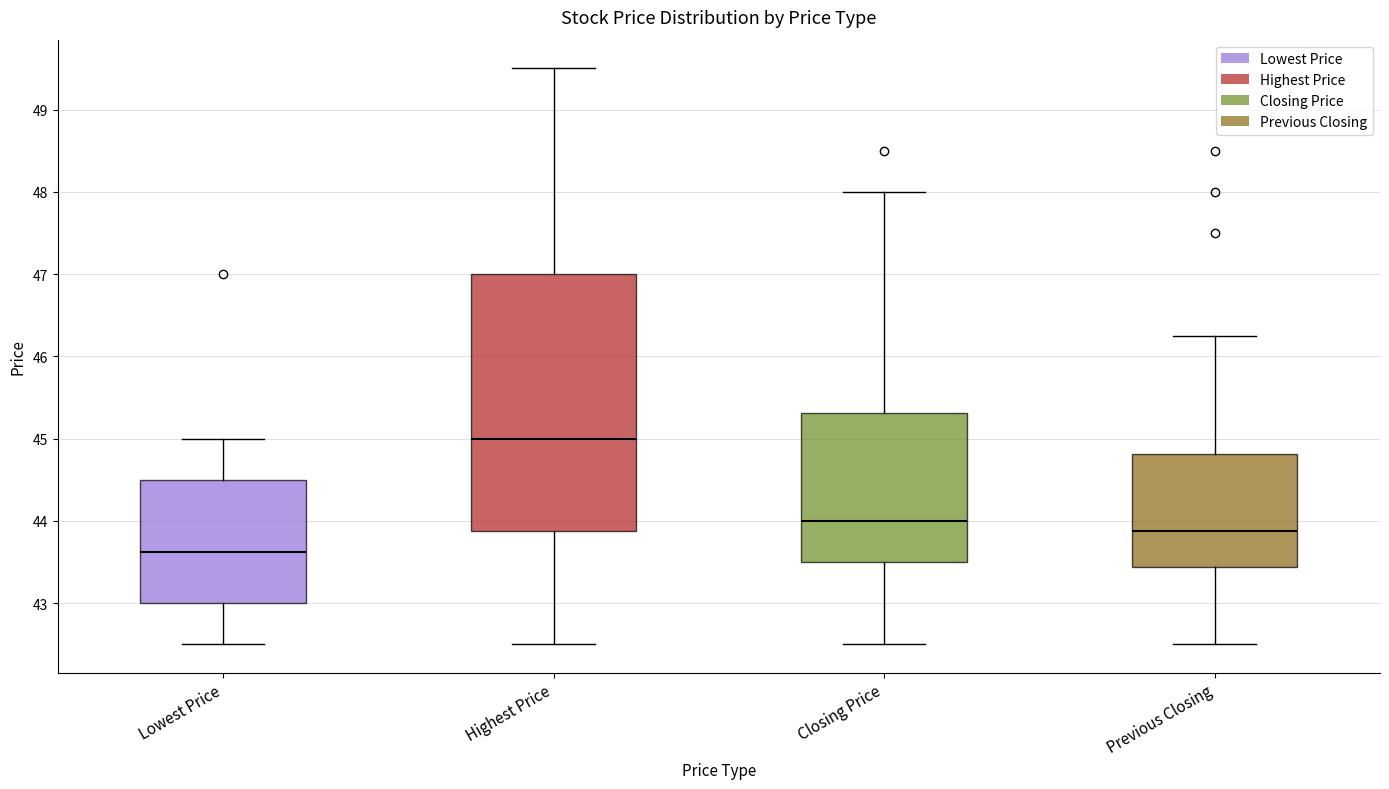

Where does the upper whisker of the box for Lowest Price end on the y-axis? The values are not printed on the chart, so give them approximately, as read against the axis.

45.0